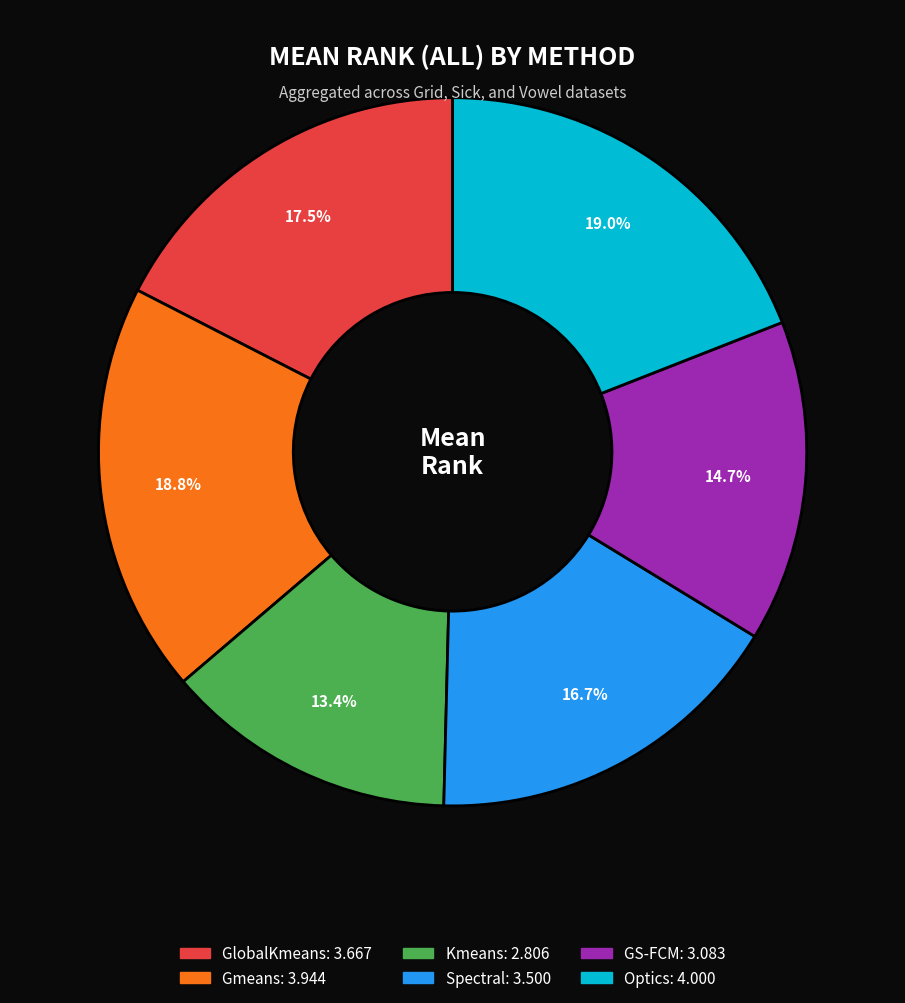

What is the smallest slice in the pie chart?

Kmeans